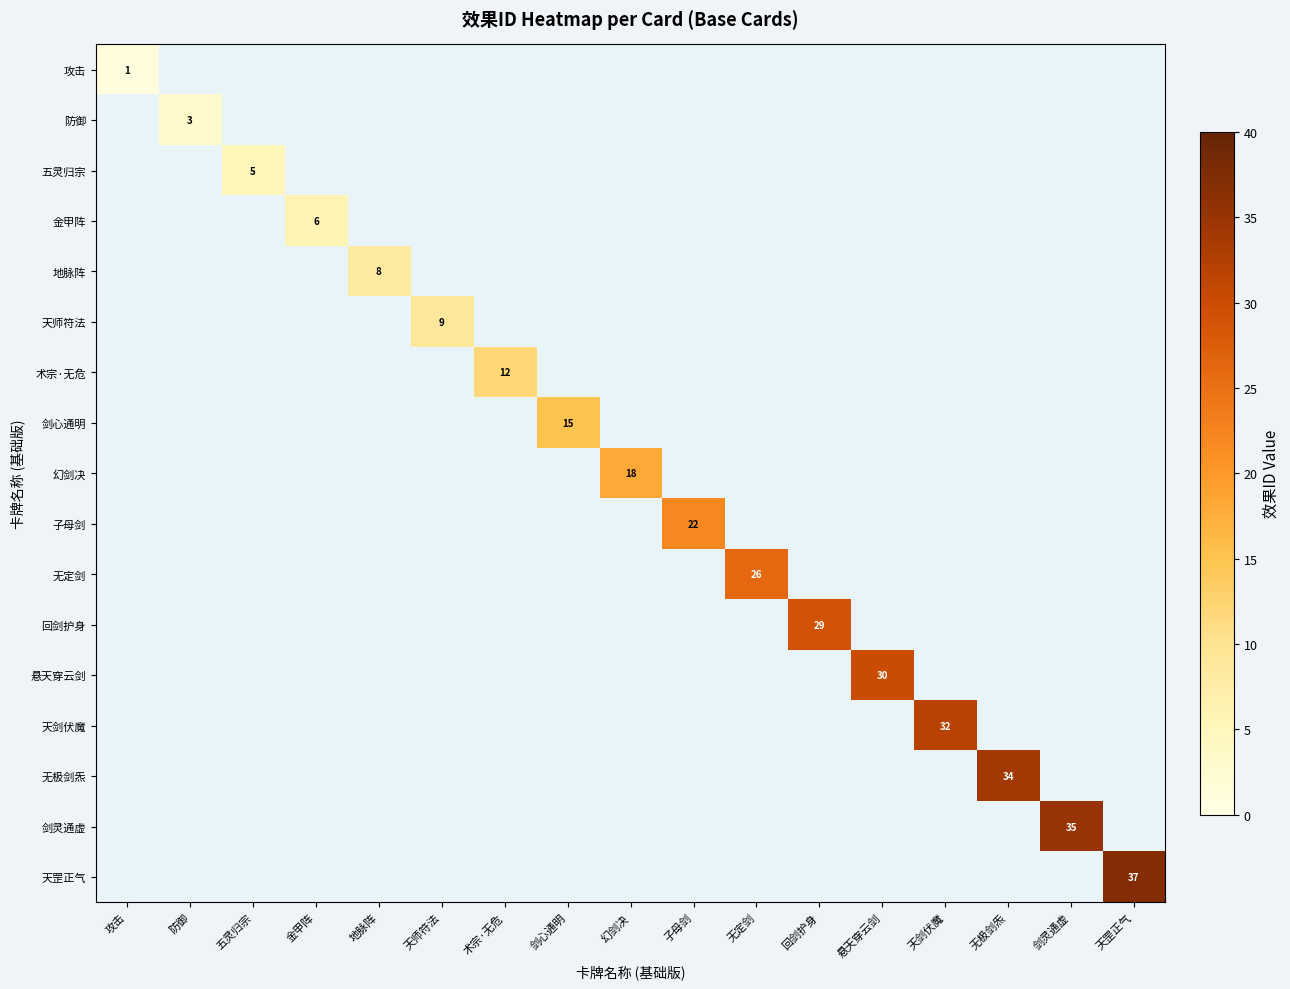

Is the value of 无极剑炁 at 无极剑炁 greater than the value of 地脉阵 at 地脉阵?

Yes